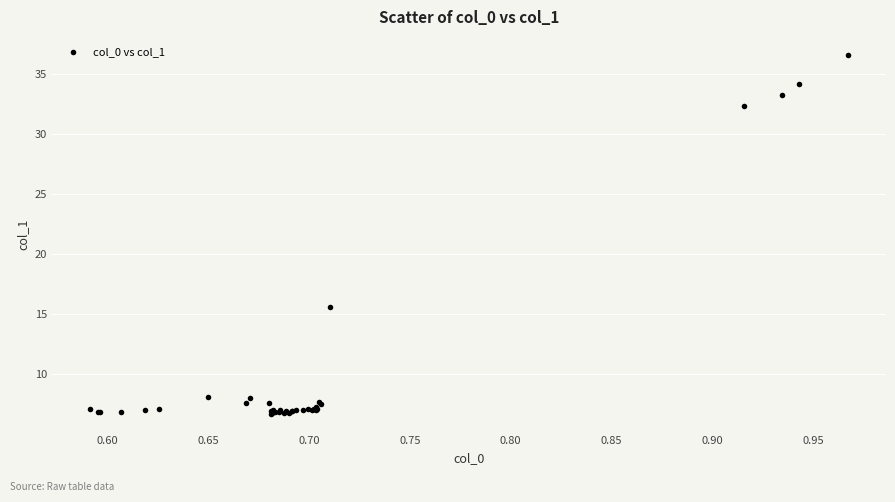

What Y value in the scatter plot is closest to 21?

15.6